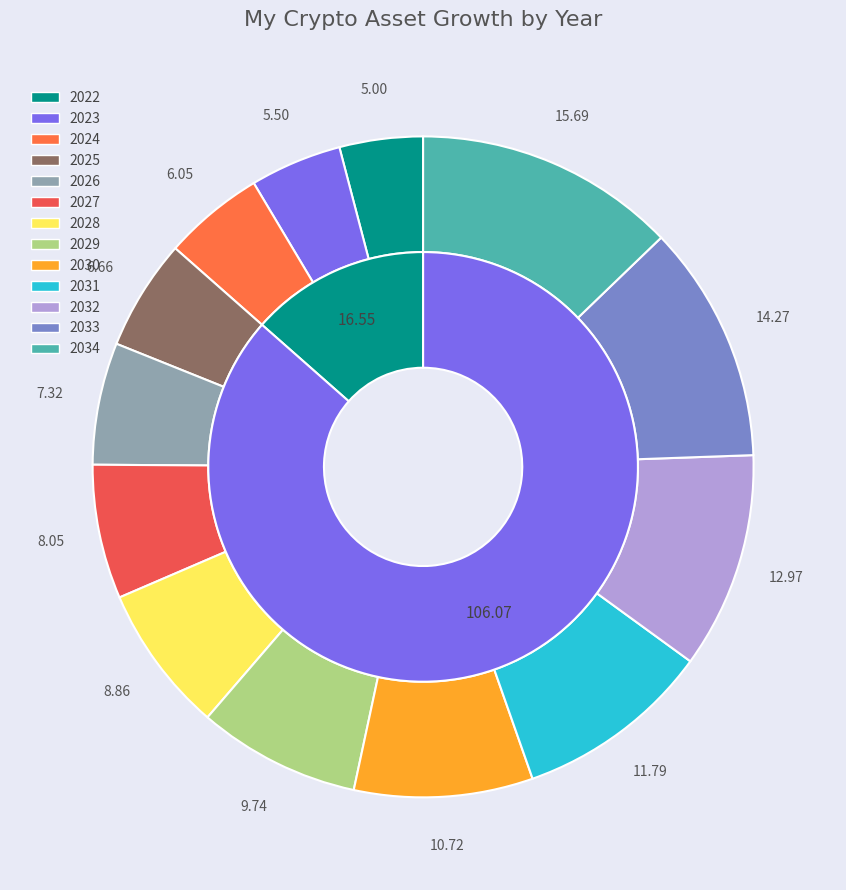

What percentage is the 2023 slice, to the nearest percent?

4%